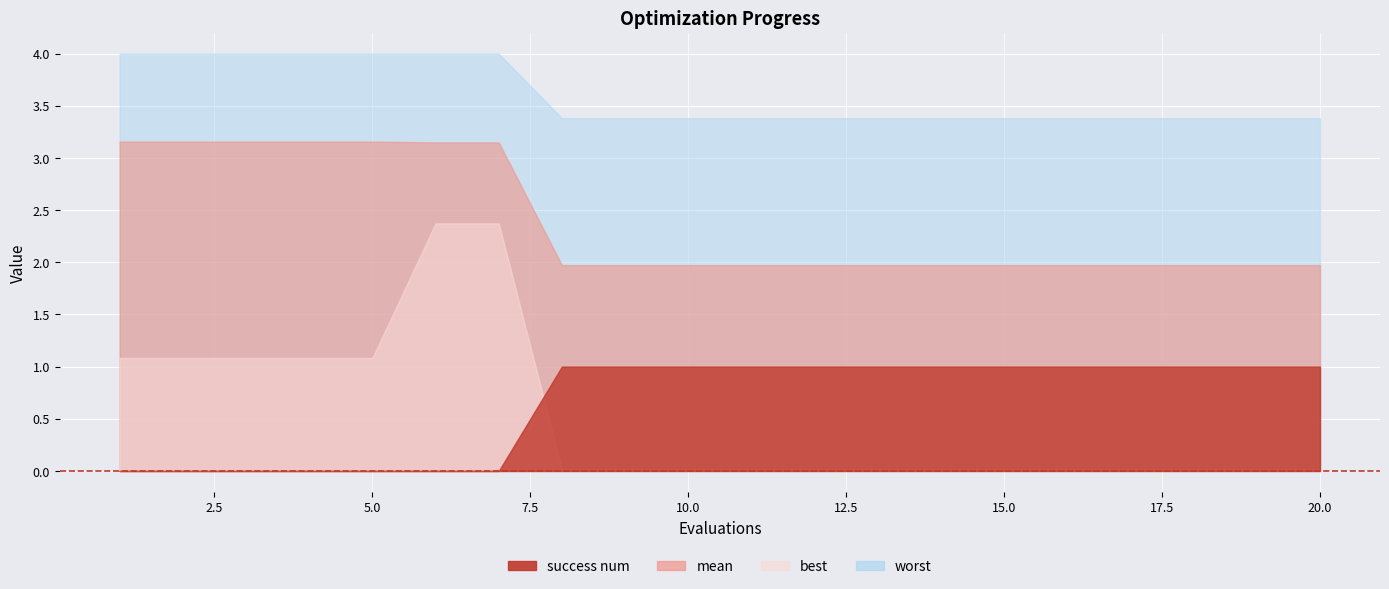

True or false: mean and worst intersect in this chart.

False